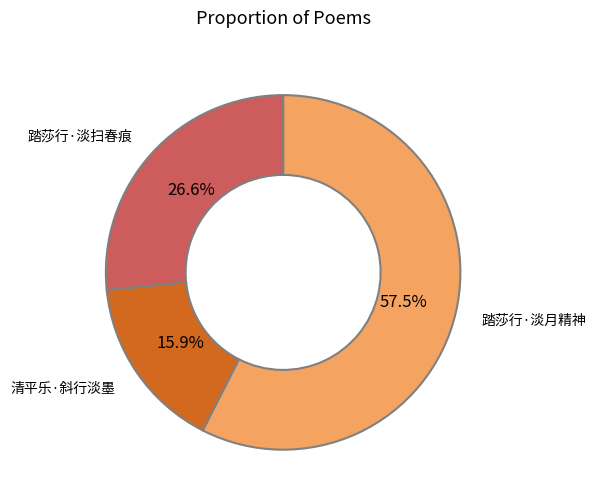

Between 踏莎行·淡扫春痕 and 踏莎行·淡月精神, which is larger?

踏莎行·淡月精神